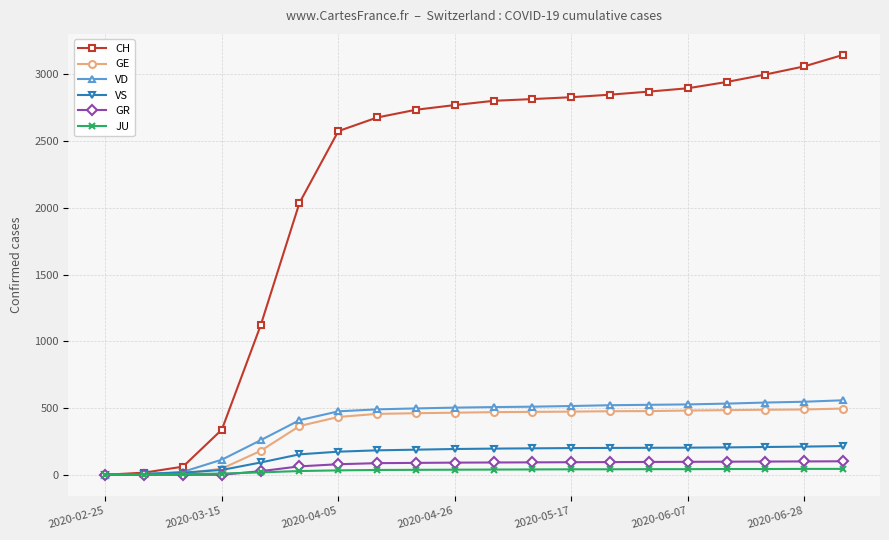

At how many categories does at least one series exceed 2187?

14